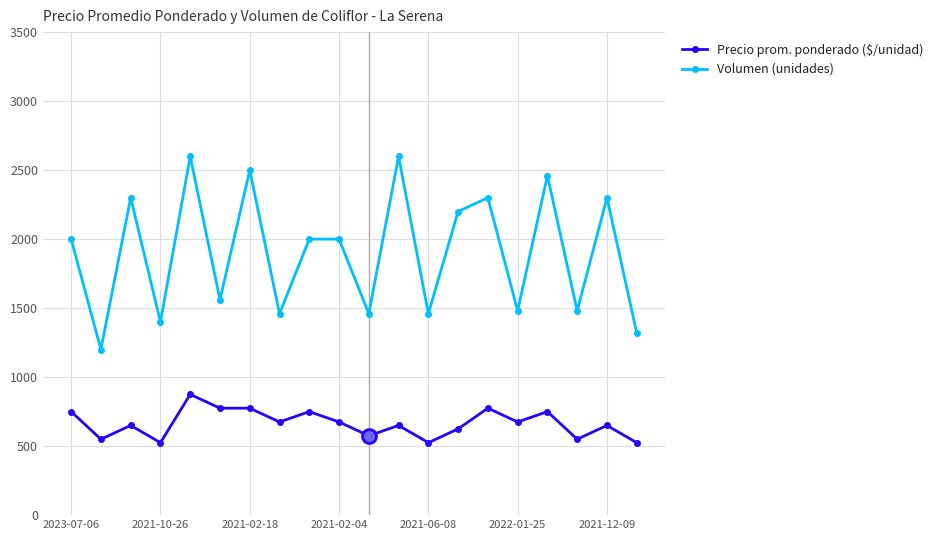

True or false: Precio prom. ponderado ($/unidad) has more than 0 points higher than both neighbors.

True